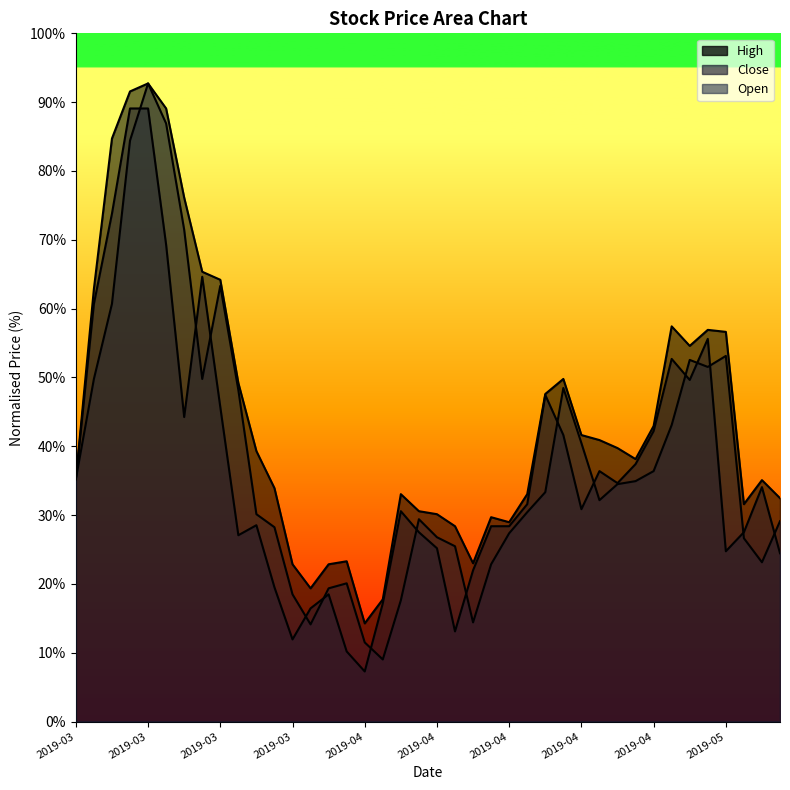

What is the label of the 26th point from the left?

2019-04-16